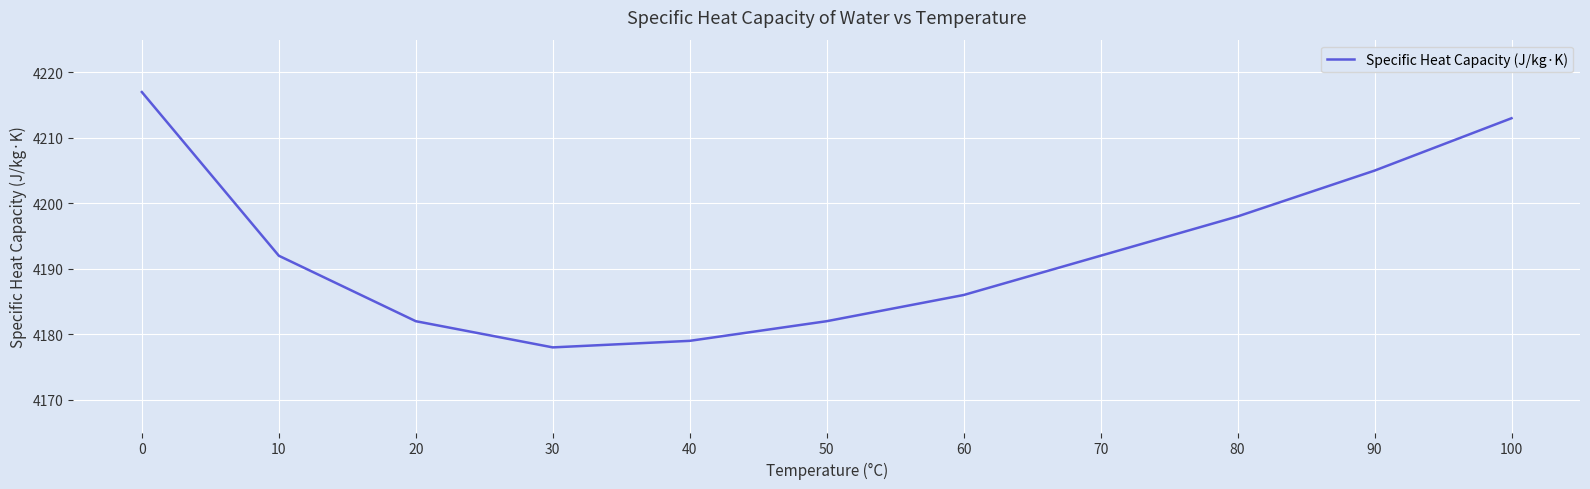

What value does the data have at 80?

4198